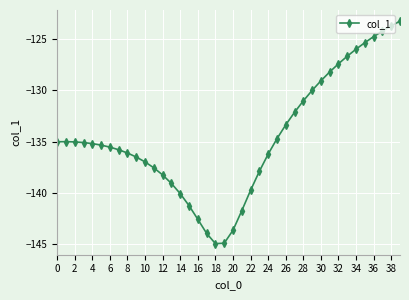

What is the smallest value displayed?

-145.0